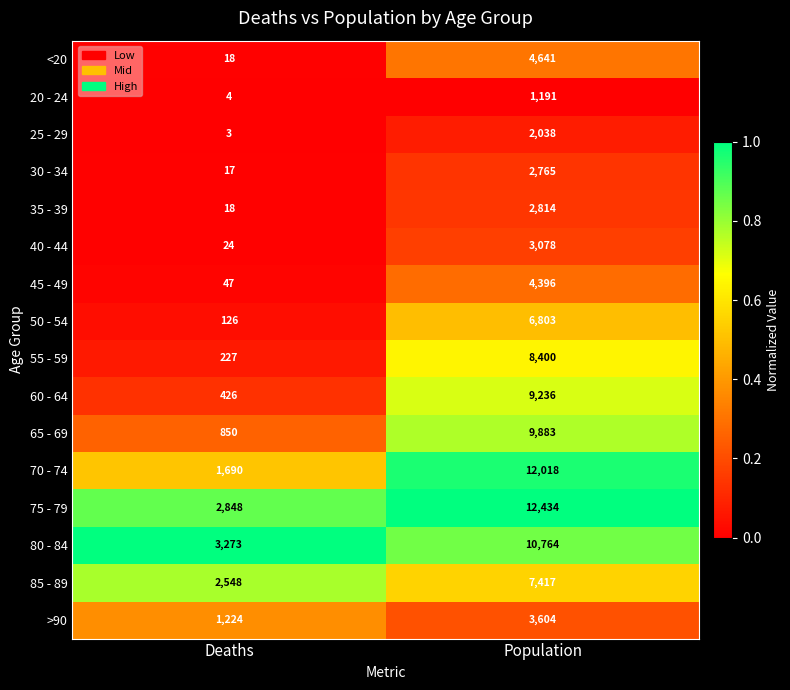

Between Deaths and Population, which series saw the biggest shift?

70 - 74